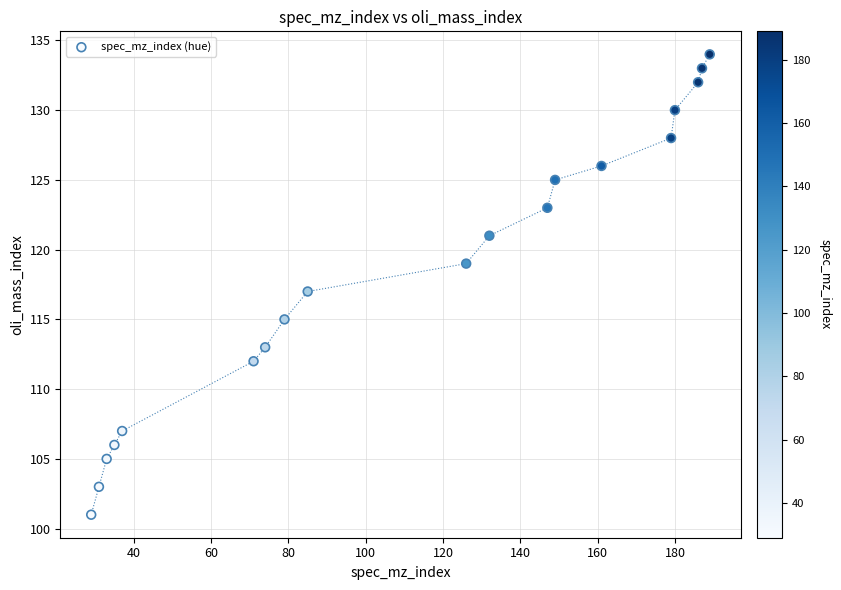

What is the range of Y values (max minus min)?

33